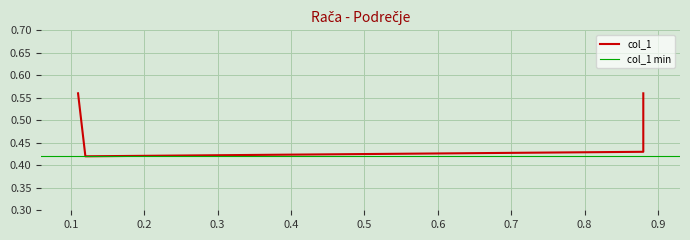

Between 0.11 and 0.88, which is larger?

0.11